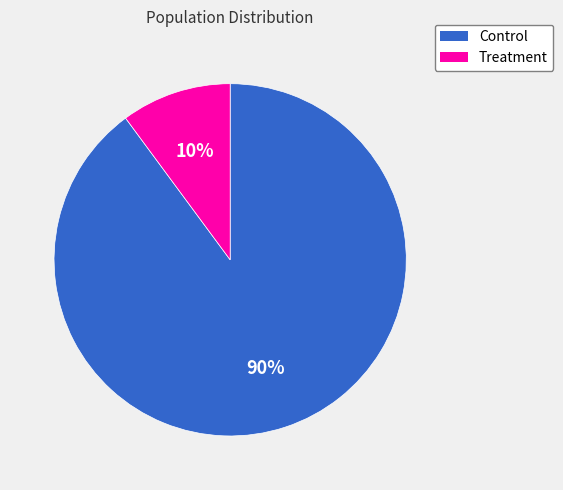

Does Treatment represent more than half of the total?

No